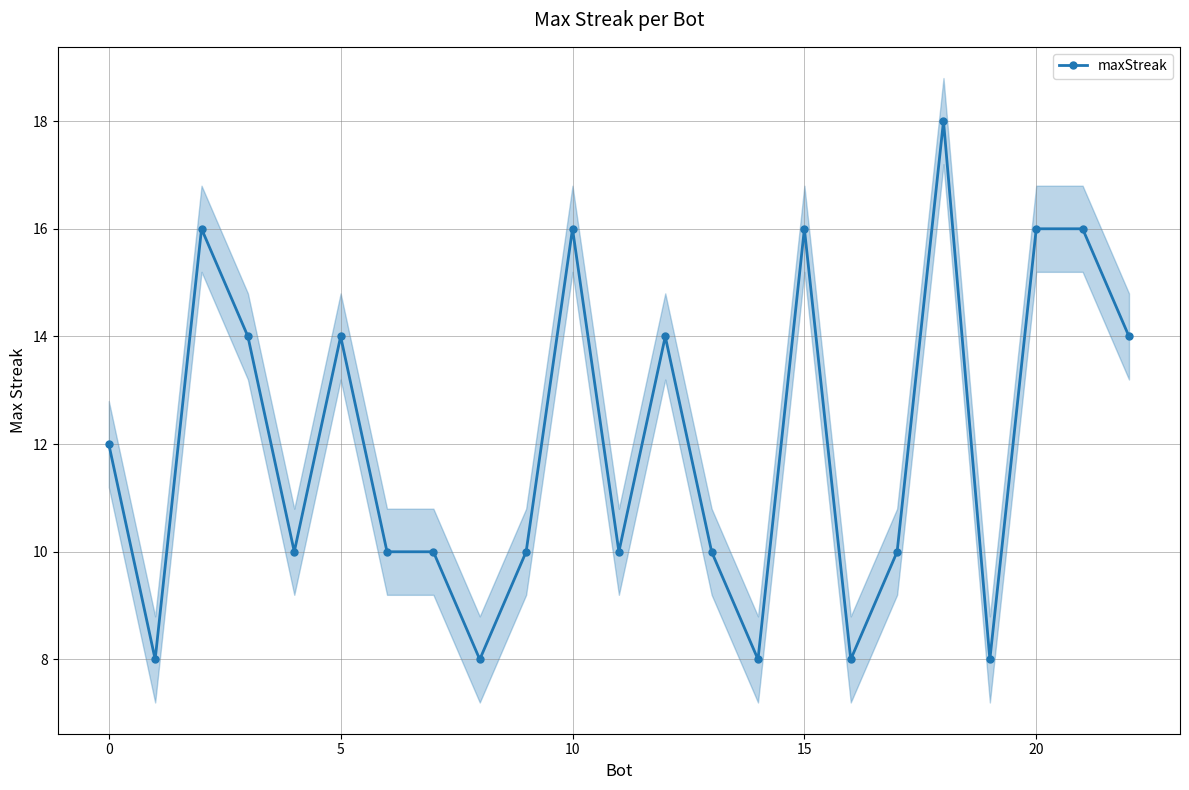

What is the sum of the values at 9 and 20?

24